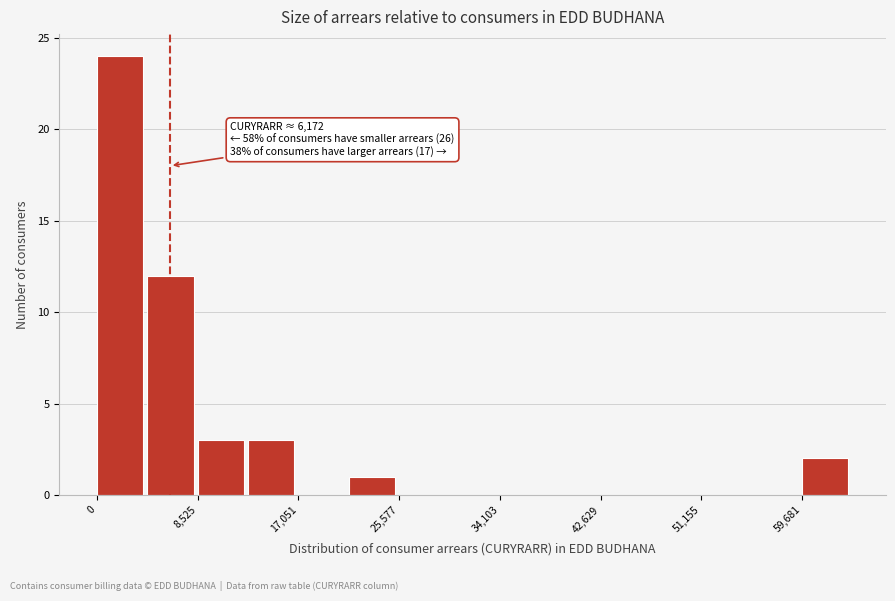

Which range on the x-axis has the tallest bar?

0 to 4000